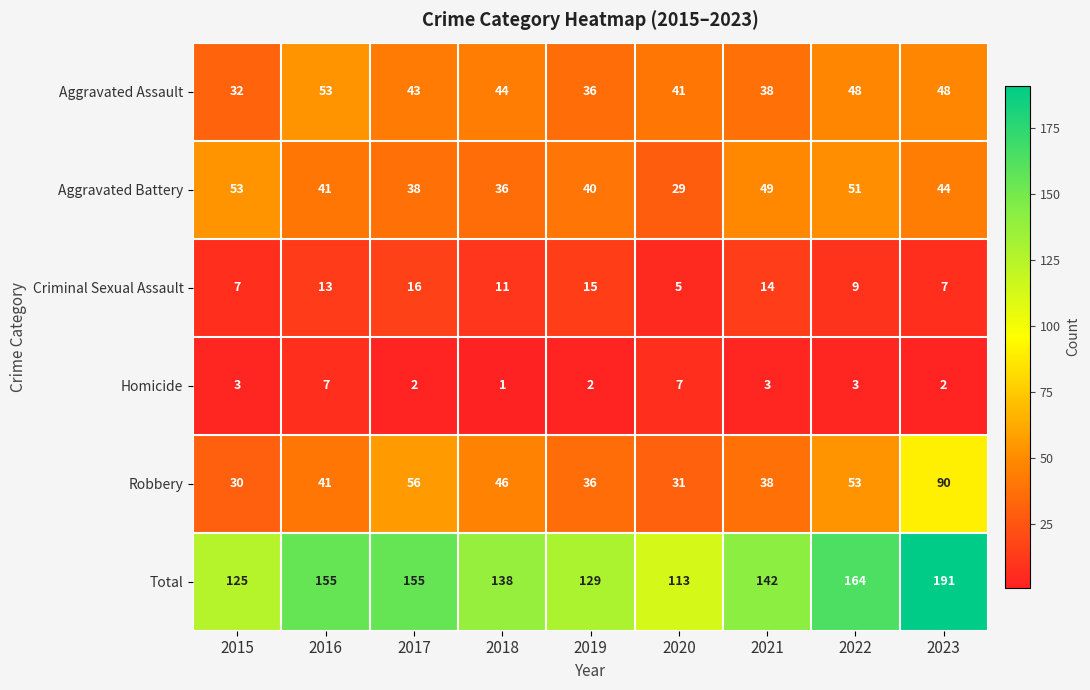

Which series has the largest range (max minus min)?

Total